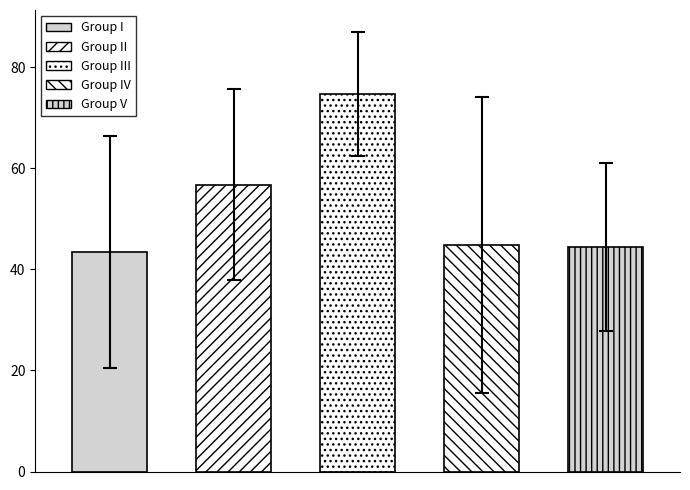

The value of Cashier 4 at Cashier 0 is 94.1. True or false?

False